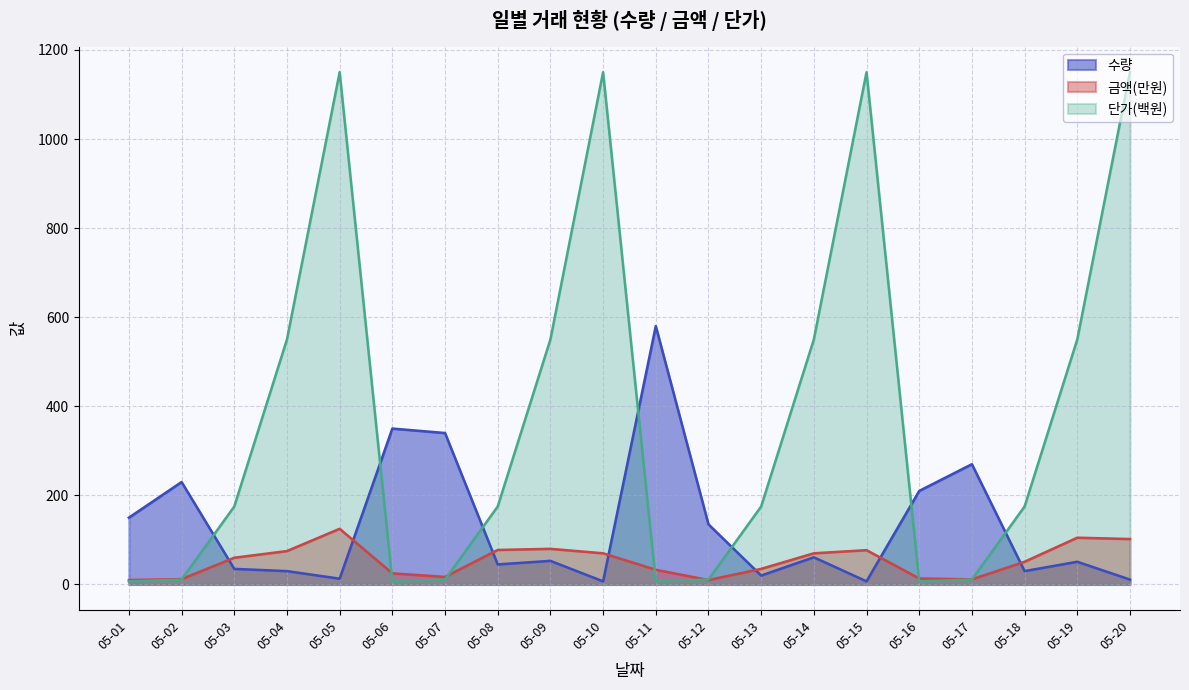

How many categories are shown in the chart?

20